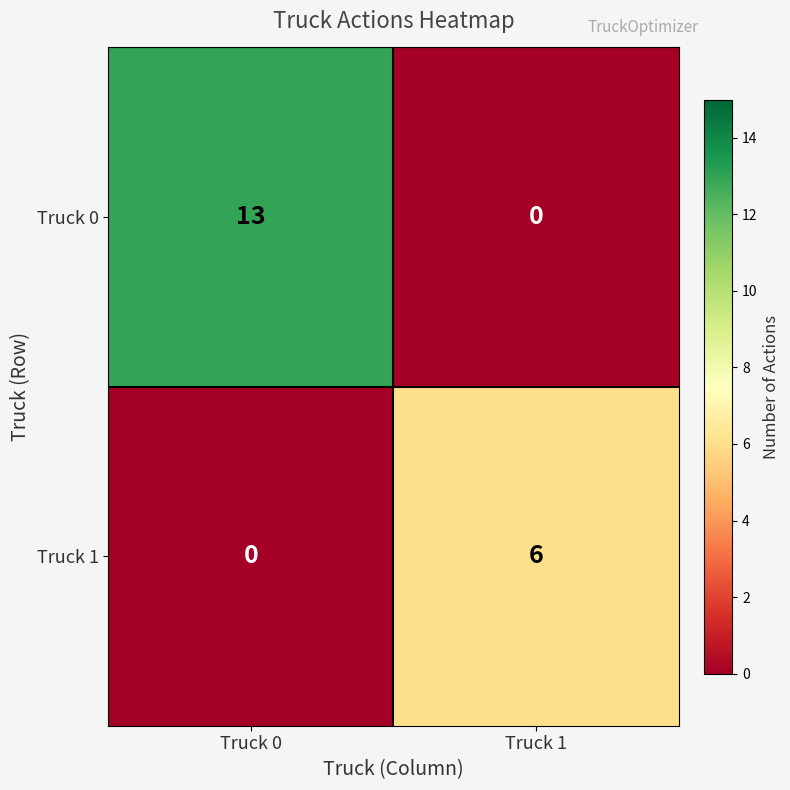

At Truck 0, list the series in order from largest to smallest.

Truck 0, Truck 1